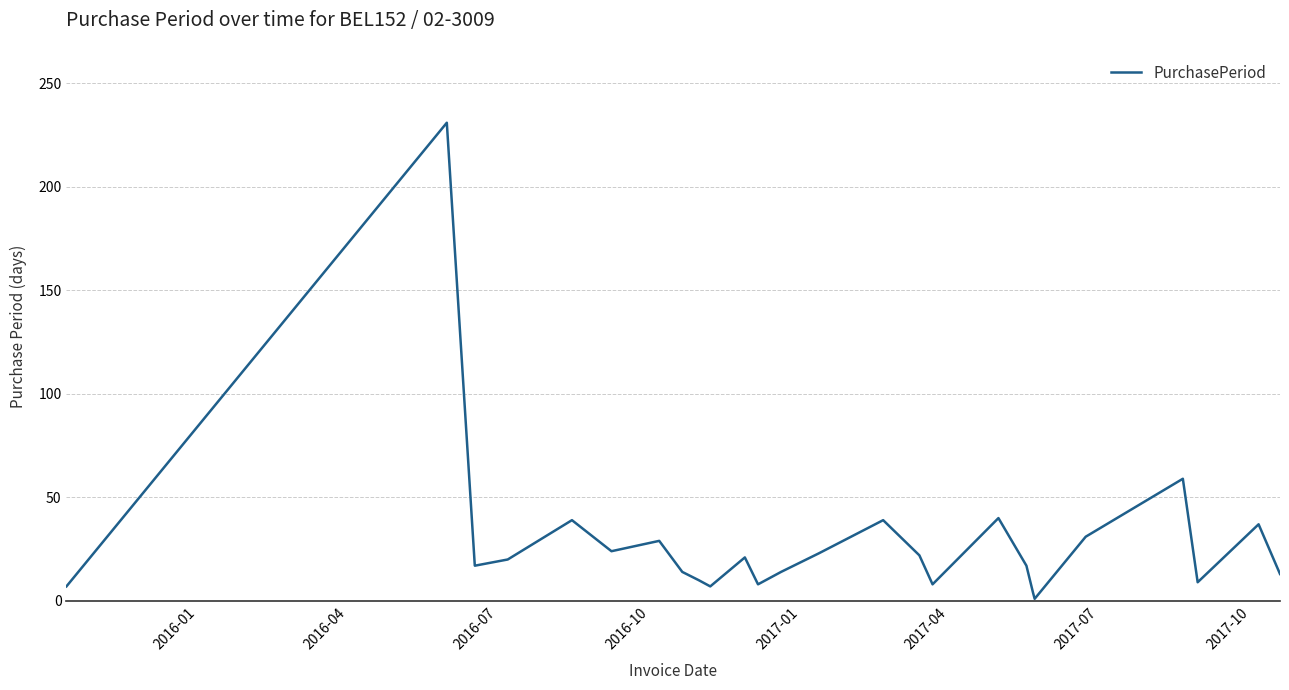

What is the greatest value displayed?

231